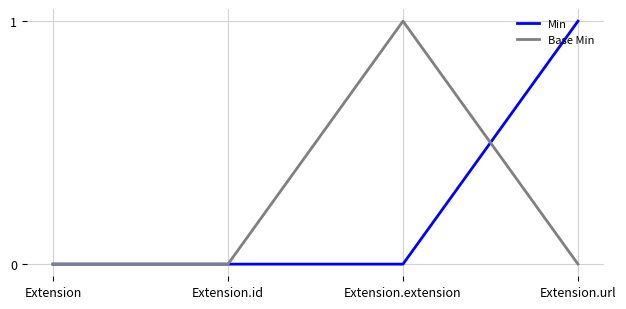

What value does the Base Min series have at Extension.extension?

1